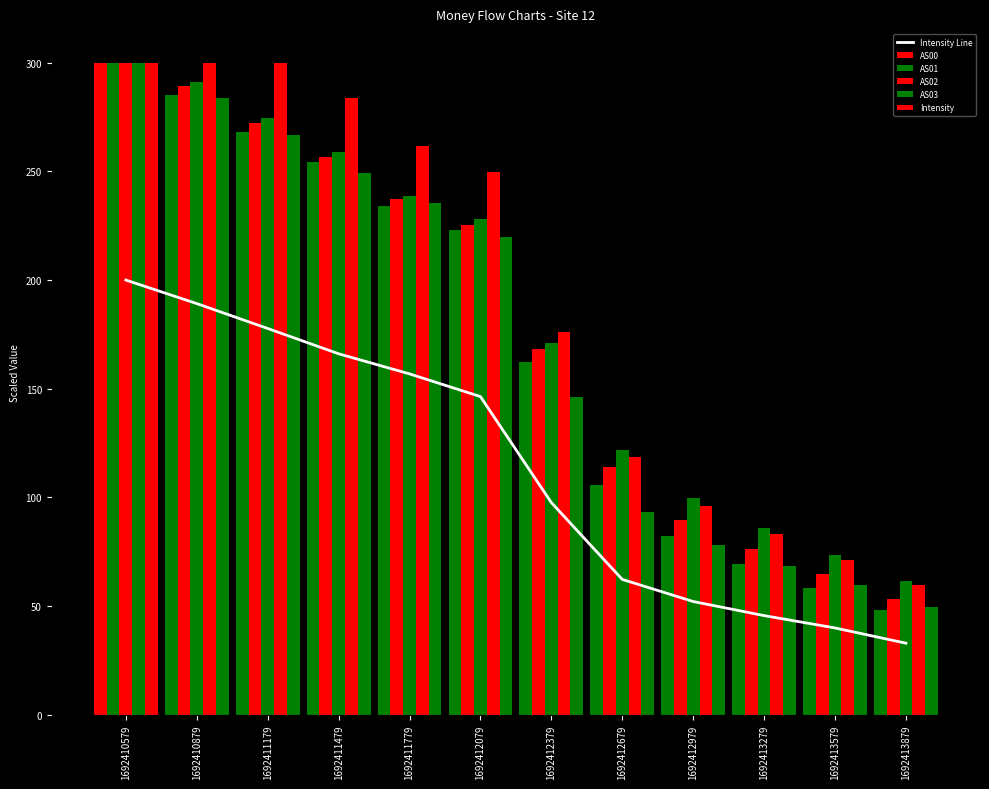

At which category is the sum across all series the highest?

1692410579